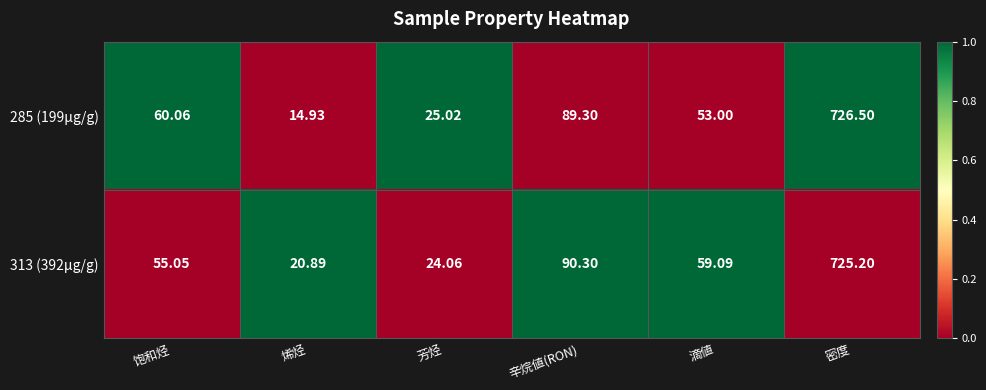

Between 饱和烃 and 滴値, which series saw the biggest shift?

285 (199μg/g)